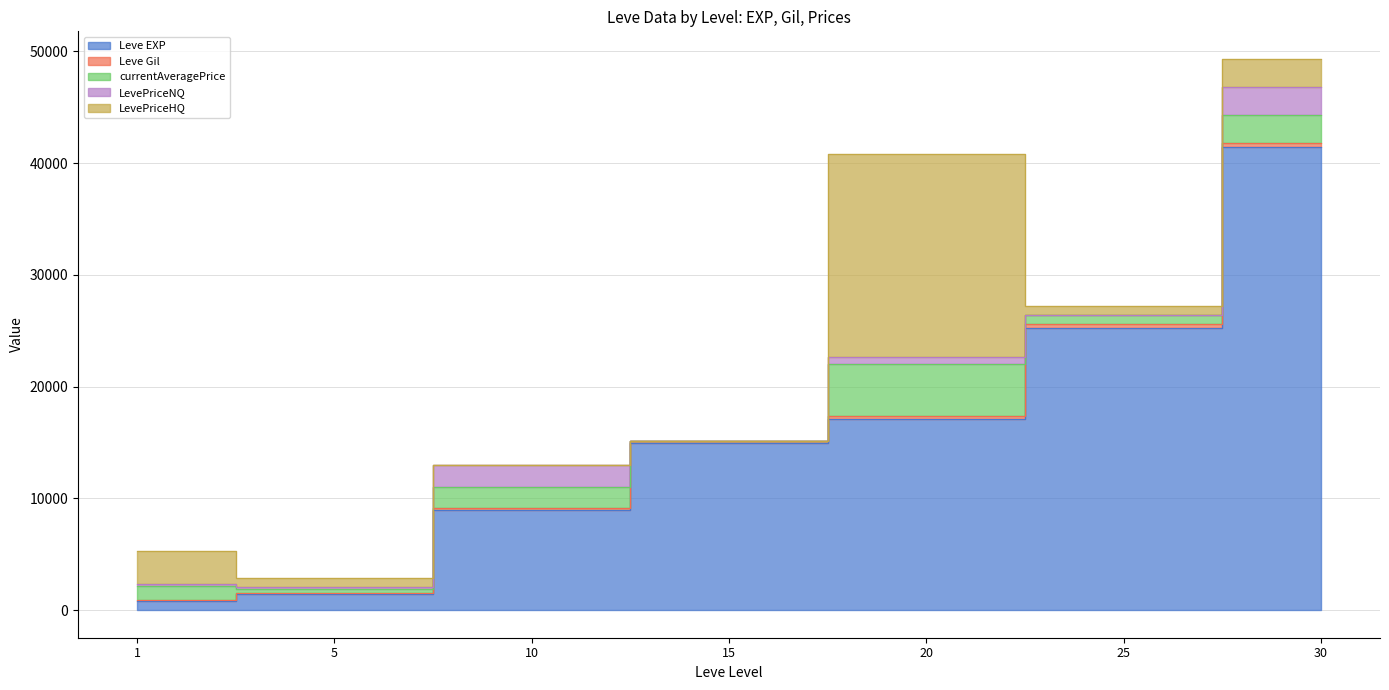

What is the maximum value for Leve Gil?

372